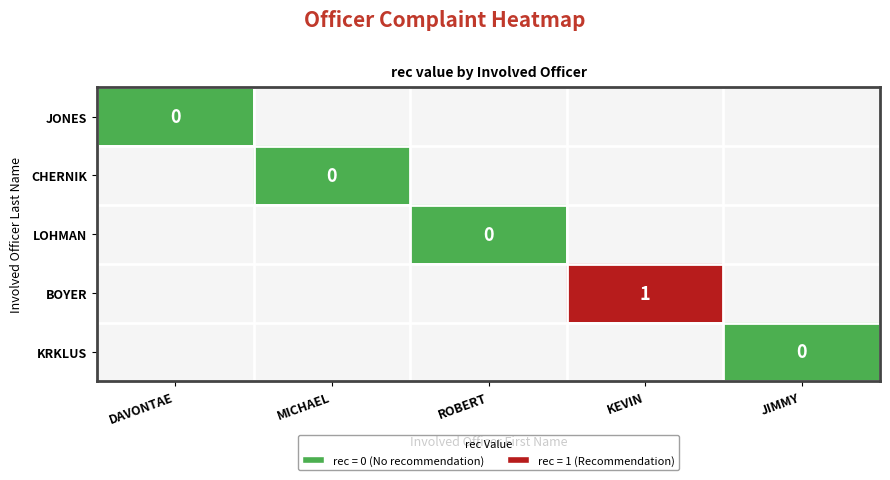

The BOYER series shows 1 at KEVIN. True or false?

True